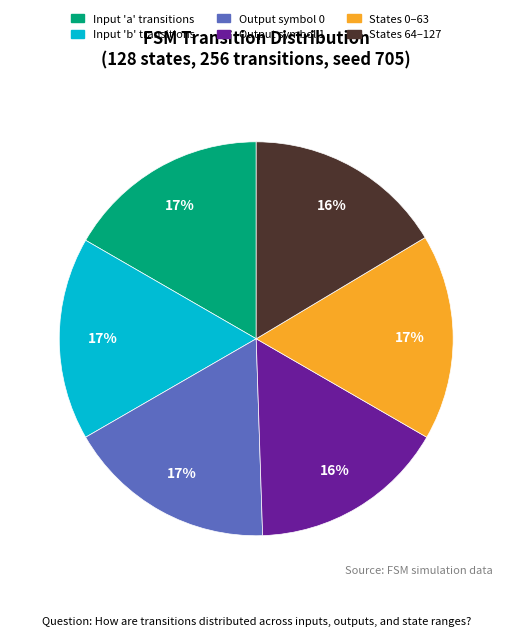

To the nearest percent, what portion does Output symbol 0 represent?

17%